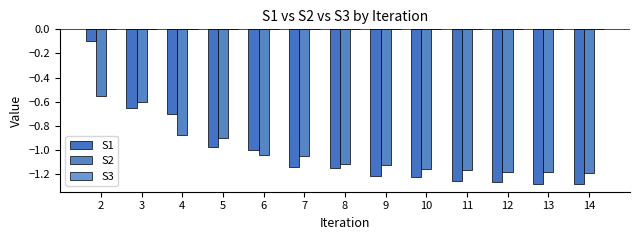

At which category does the chart reach its peak across all series?

2